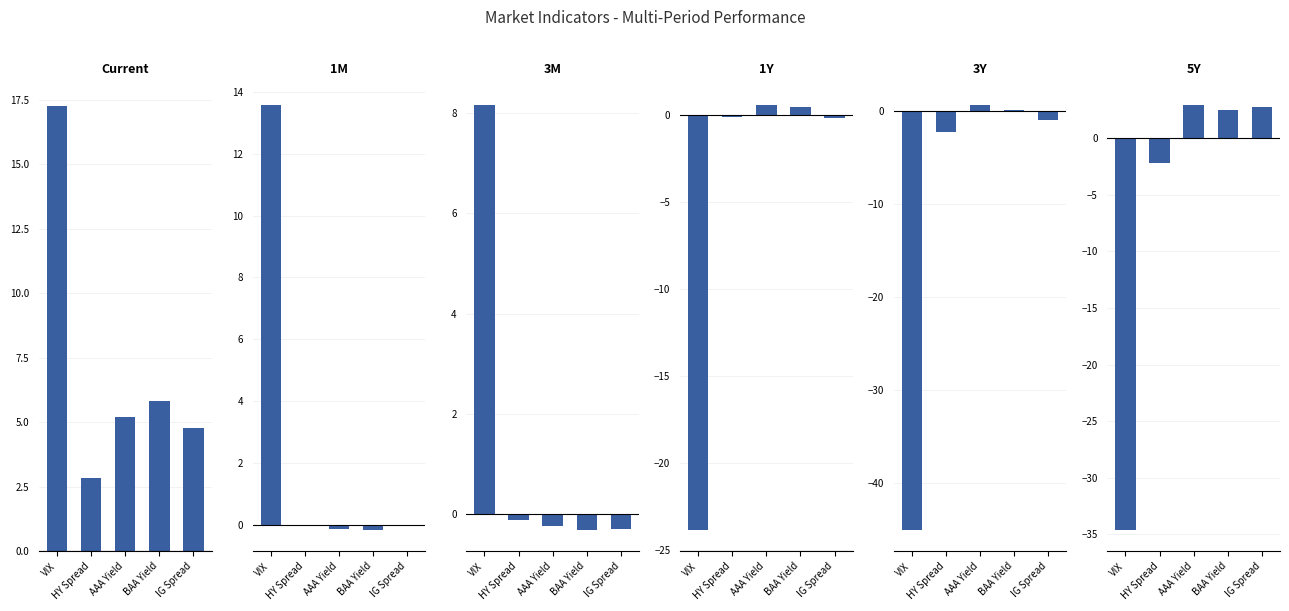

True or false: Current has a value of 17.2 at VIX.

True